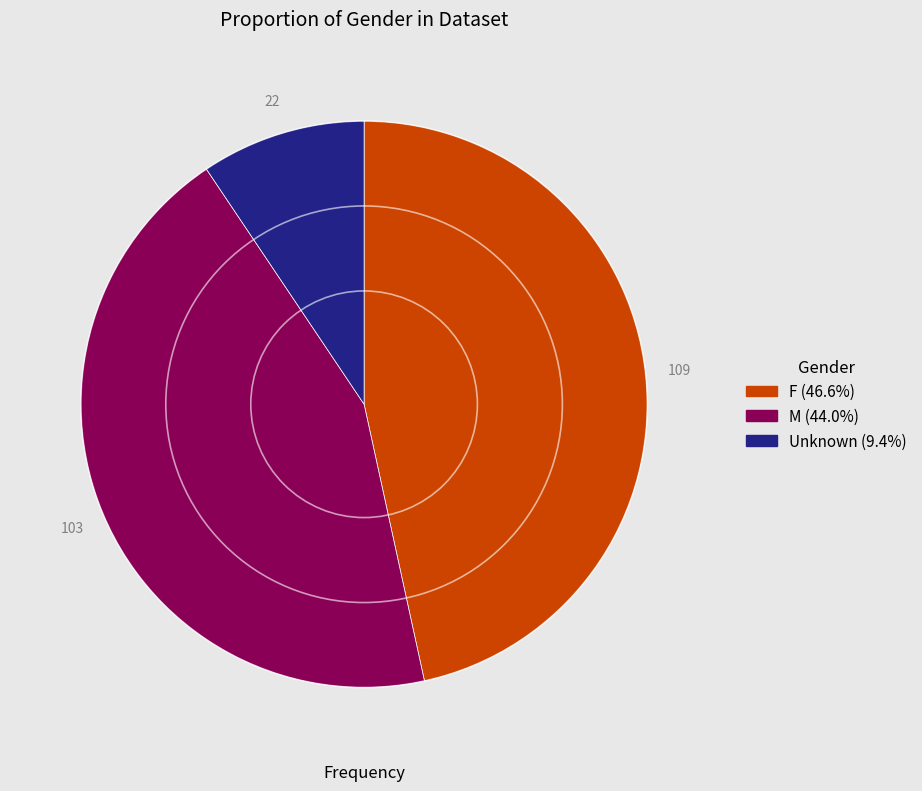

What is the largest slice in the pie chart?

F